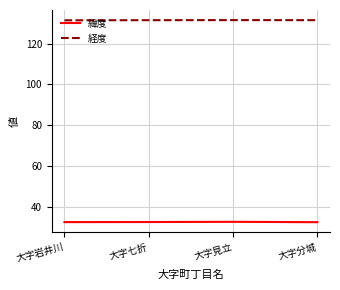

What is the sum of the 経度 values at 大字岩井川 and 大字見立?

262.8